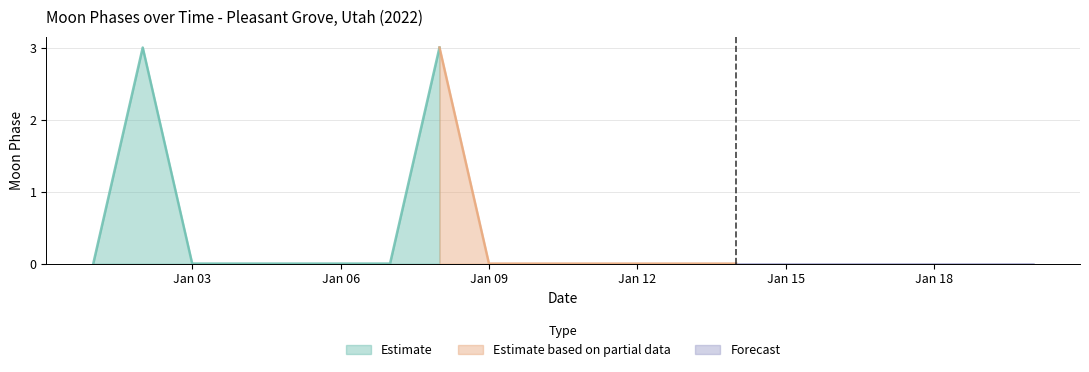

Reading left to right, list all the values displayed in this chart.

0	3	0	0	0	0	0	3	0	0	0	0	0	0	0	0	0	0	0	0